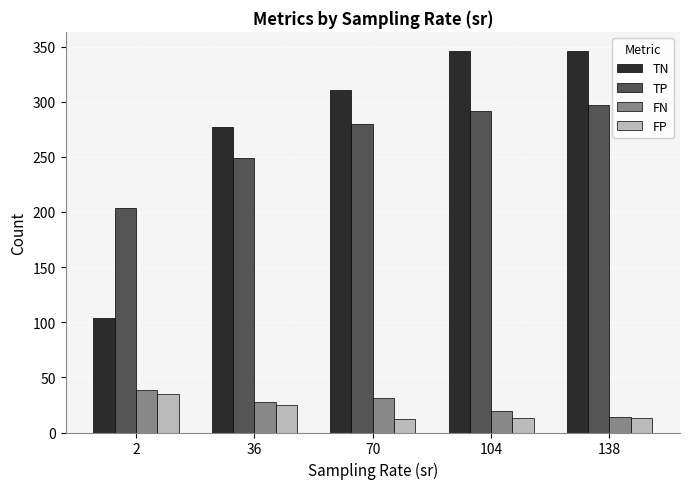

Does the chart contain any negative values?

No